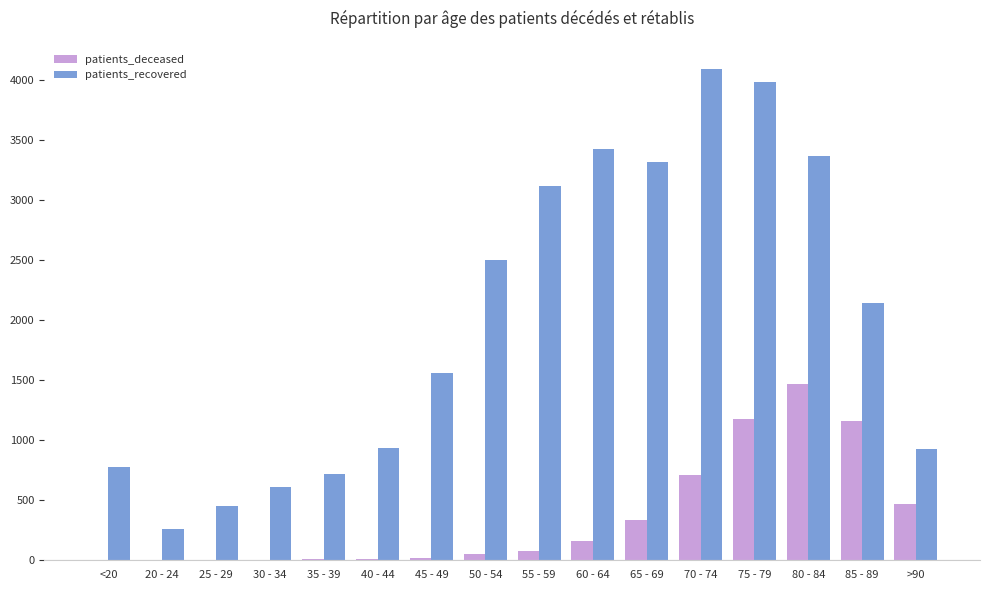

What is the sum of all patients_recovered values?

32167